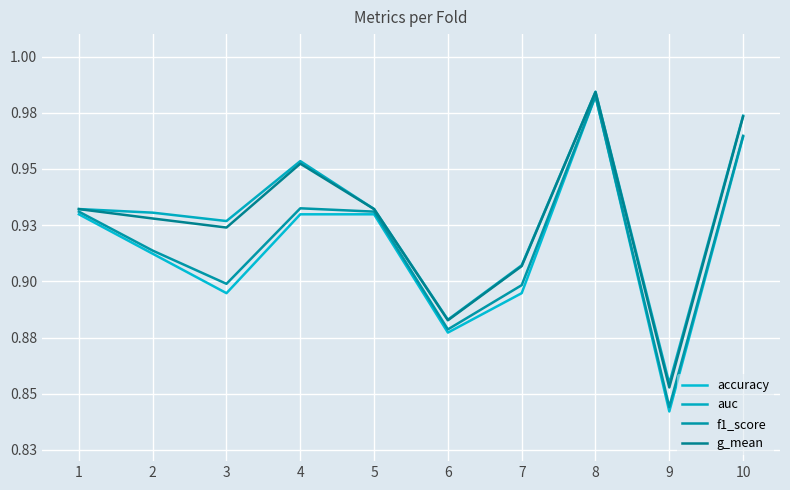

What is the difference between the second highest and second lowest values in the accuracy series?

0.1